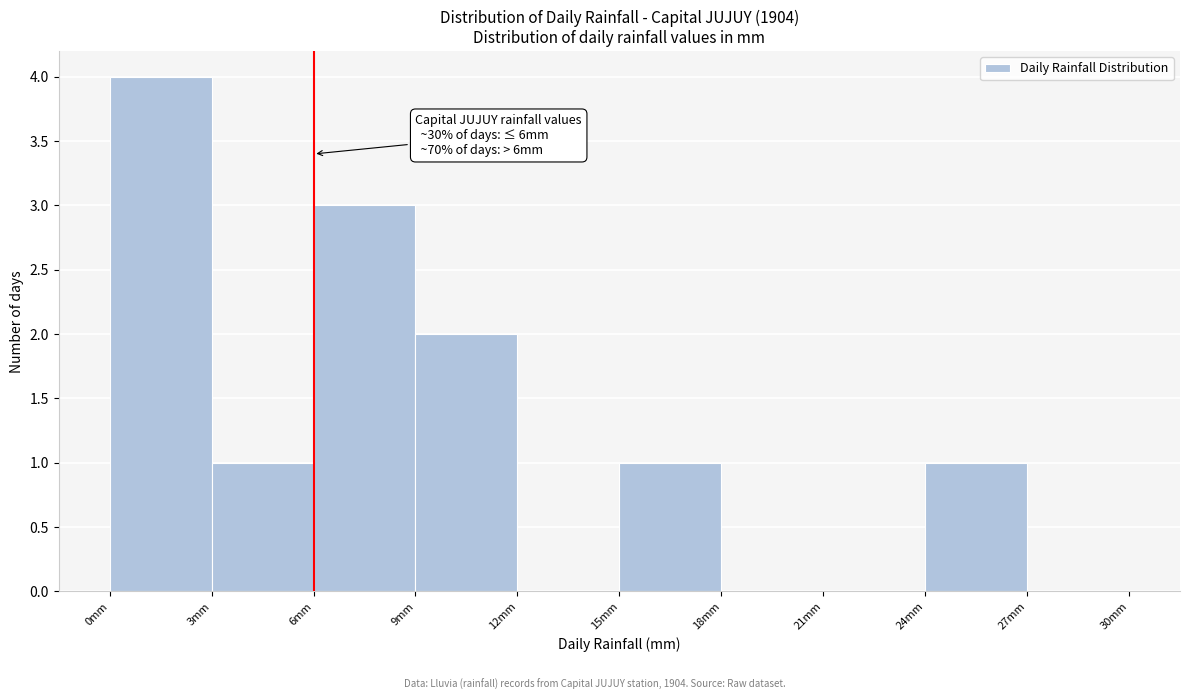

Over which range of the x-axis is the bar tallest?

0 to 3